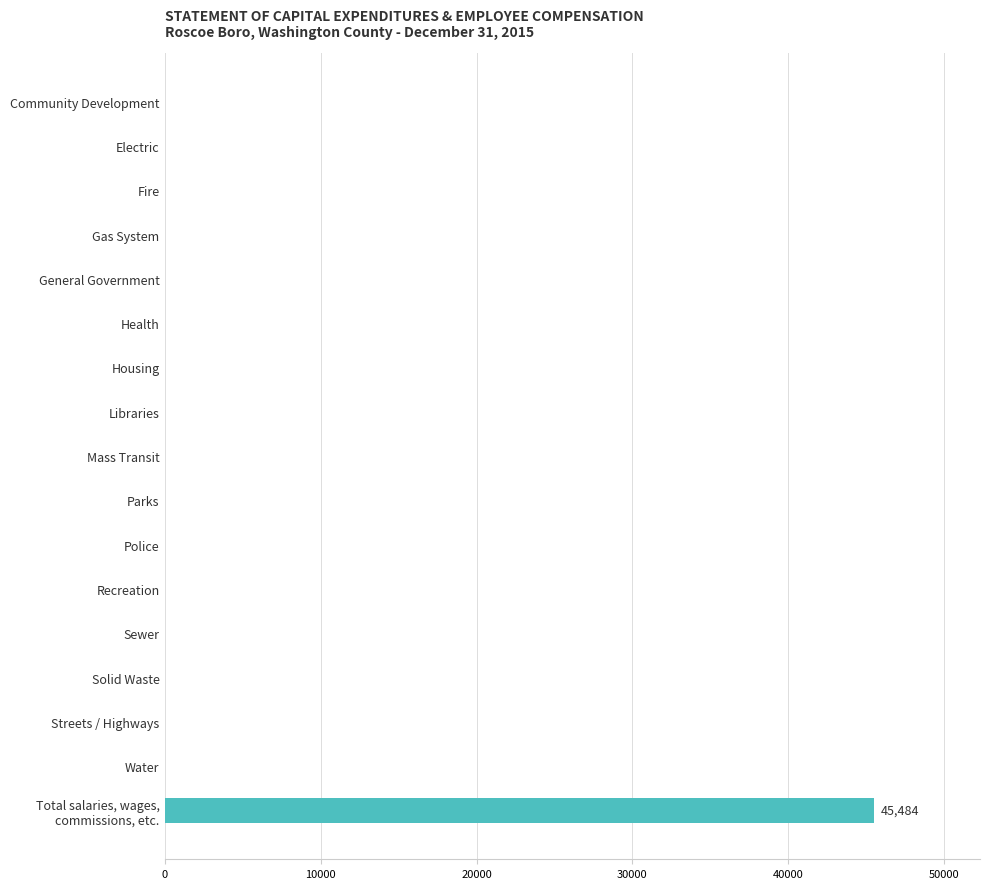

Is it true that the value at Parks is 0?

True